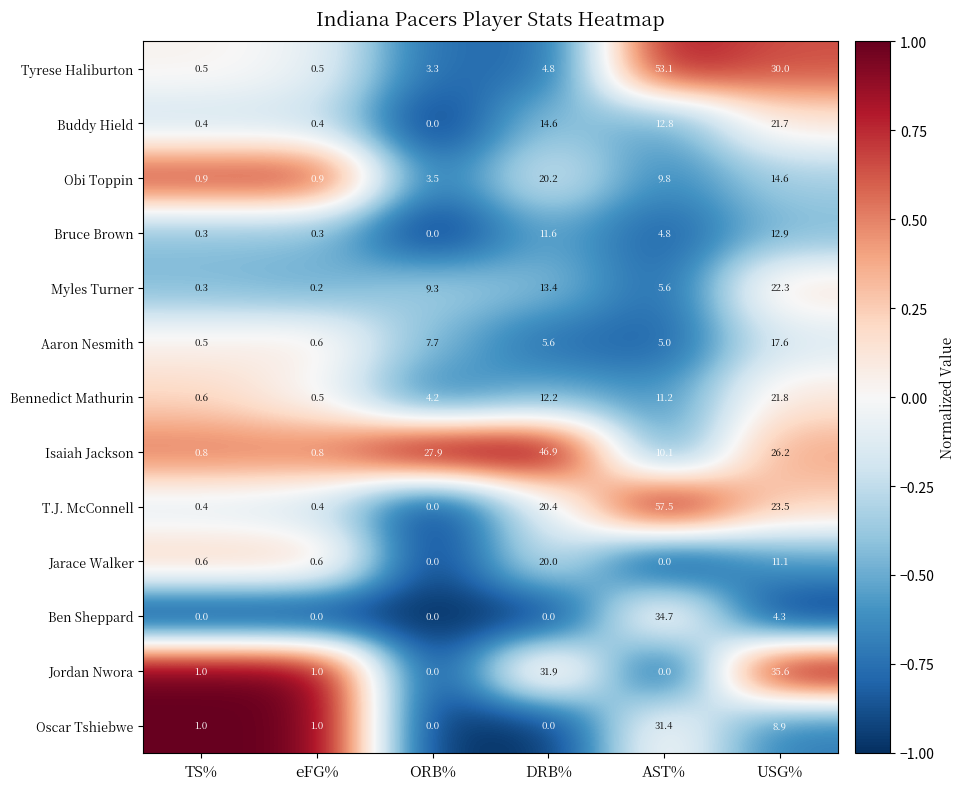

The Jarace Walker series shows 0.6 at eFG%. True or false?

True